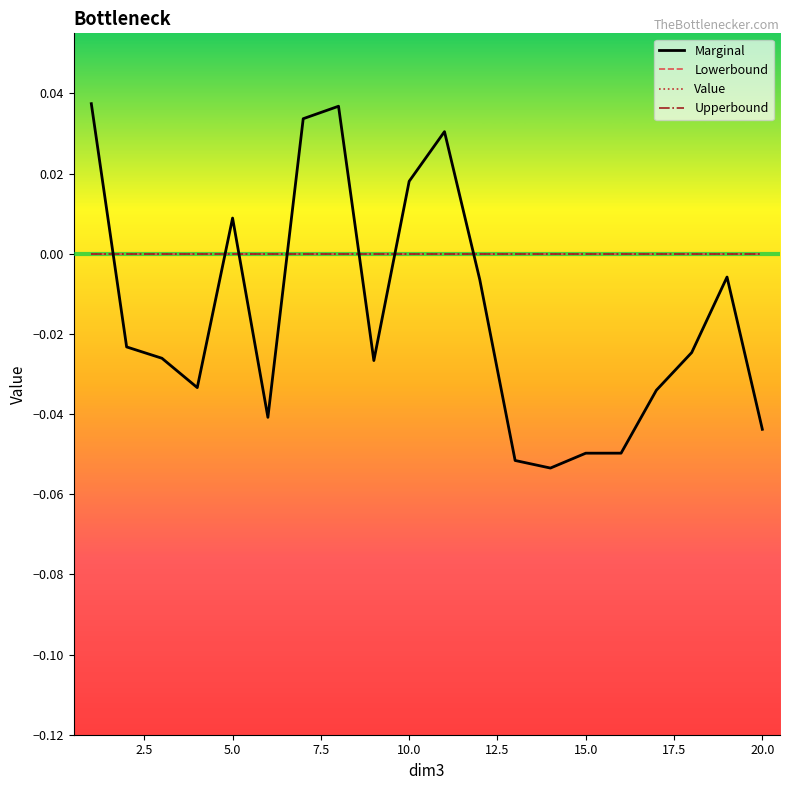

Does the chart have visible grid lines?

No